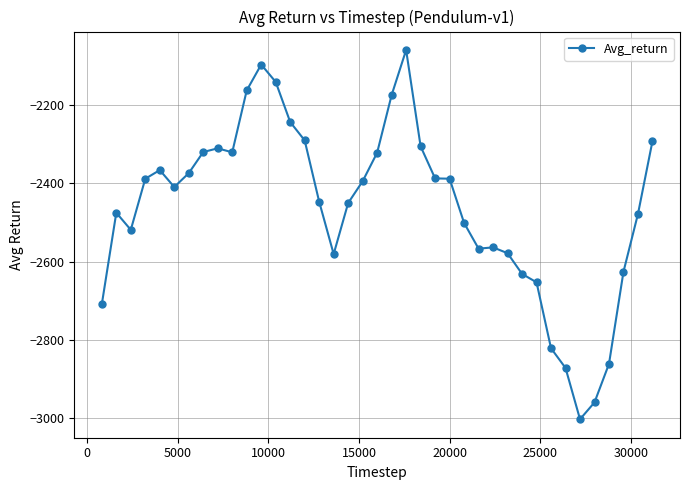

What is the difference between the second highest and second lowest values?

864.6